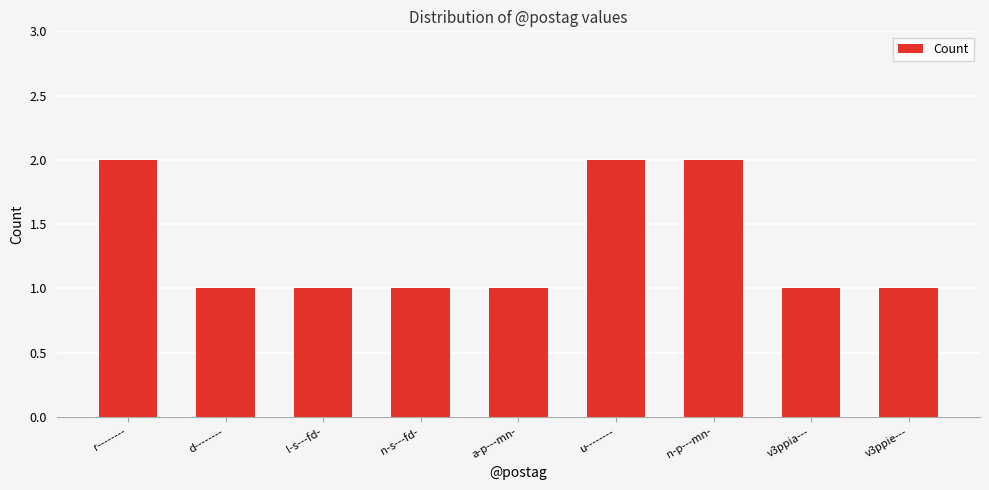

What is the value of the 6th bar from the left?

2